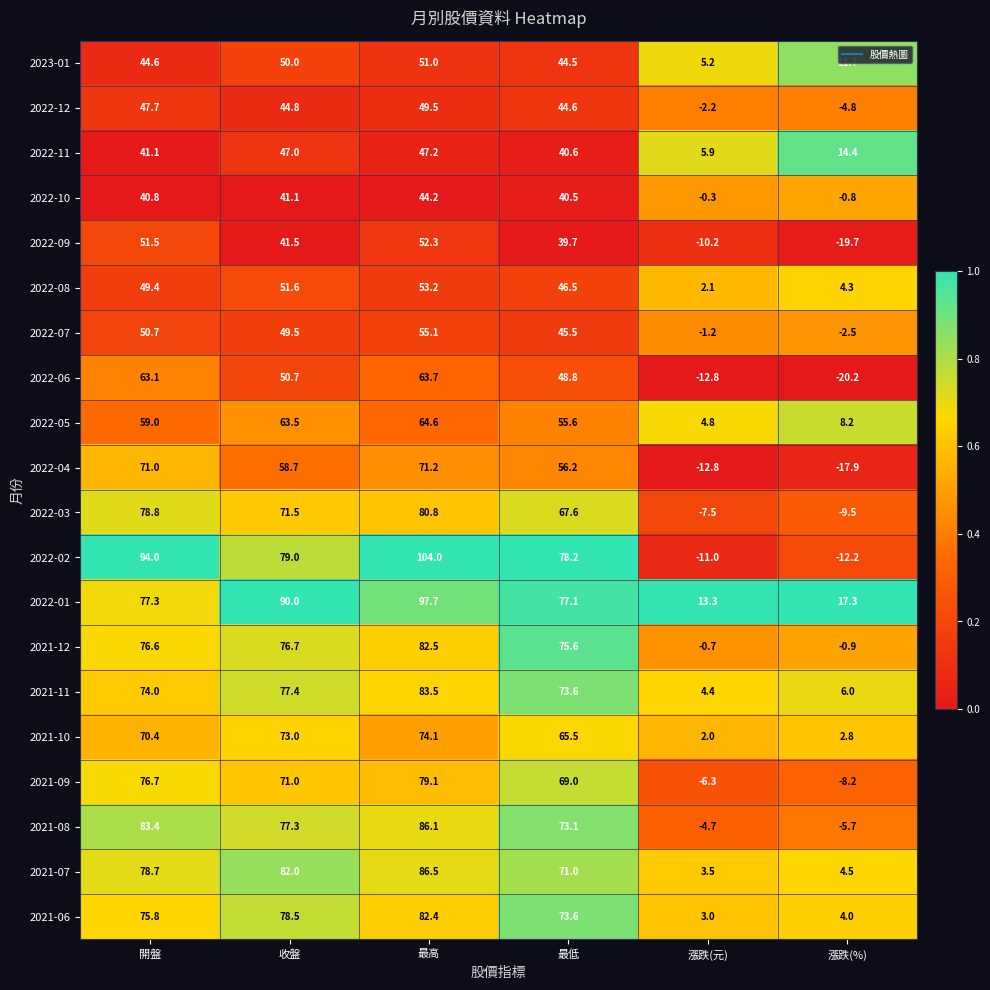

Which series has the largest range (max minus min)?

2022-02